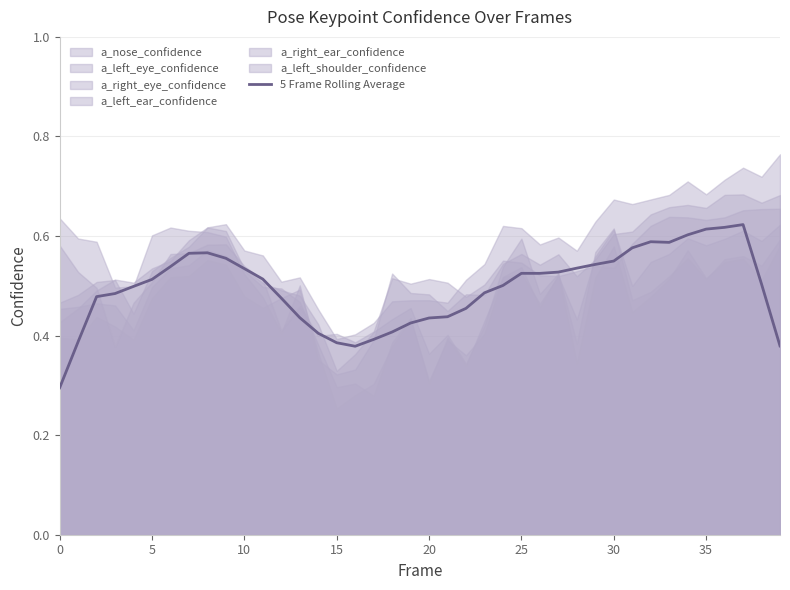

Where is the first local minimum?

16